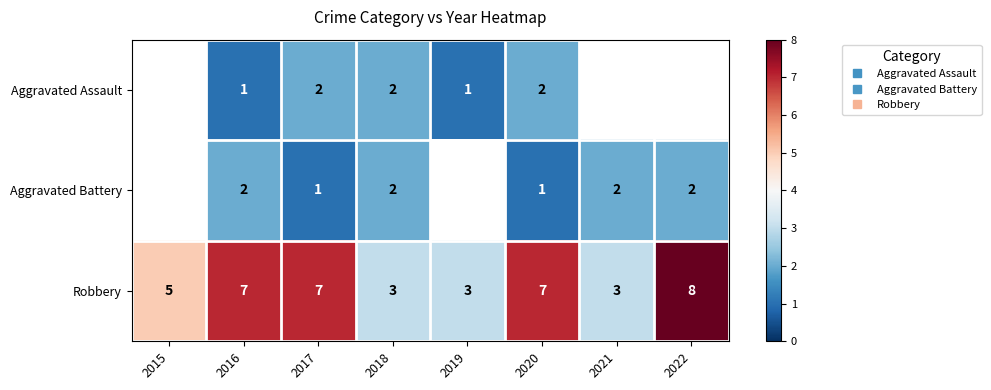

Which series has the largest total across all categories?

Robbery